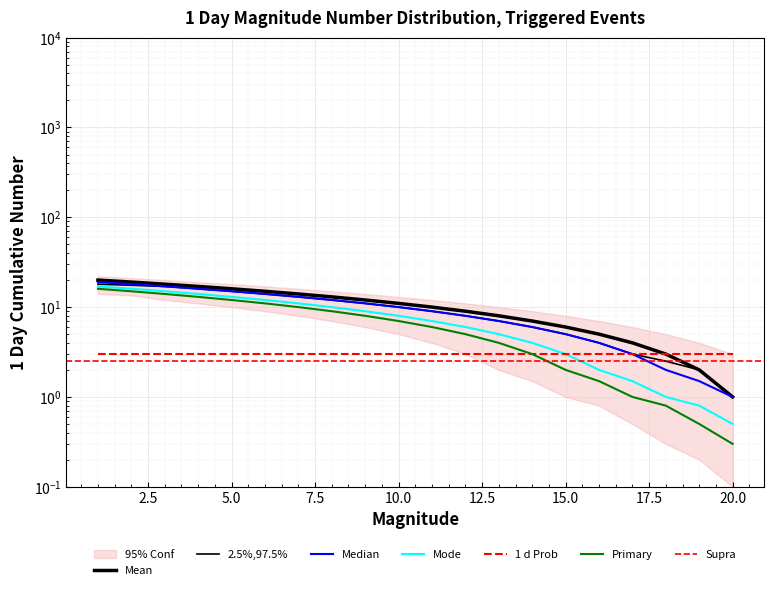

Which has a higher value, 19 or 20?

19